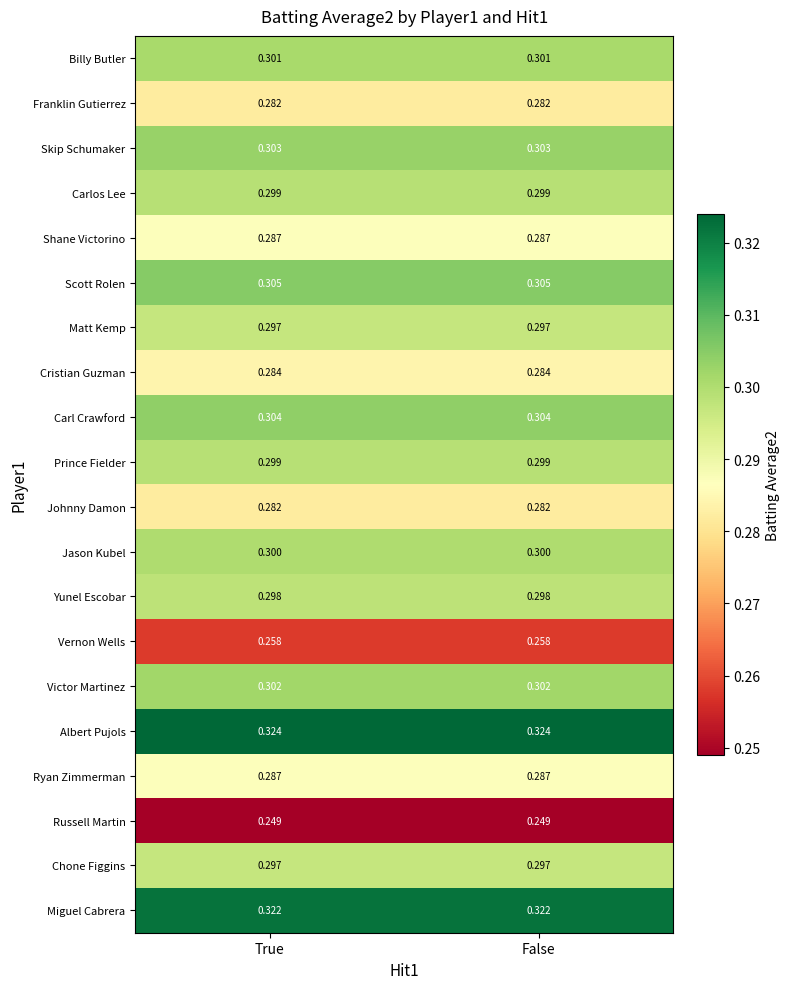

Is the value of Scott Rolen at True greater than the value of Shane Victorino at False?

Yes